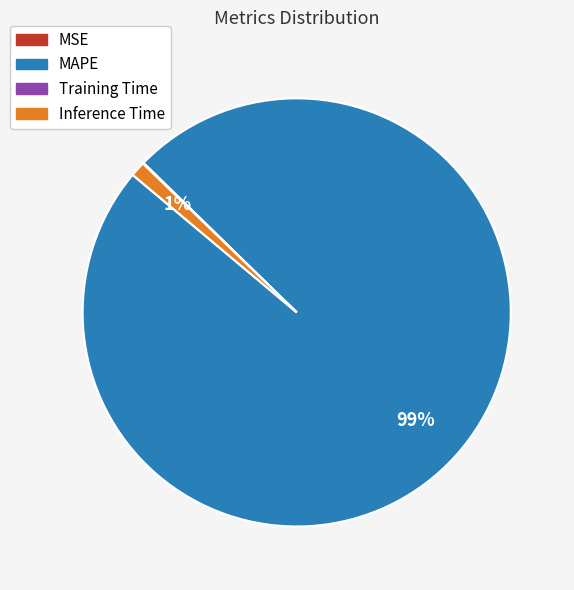

To the nearest percent, what is the average slice percentage?

25%